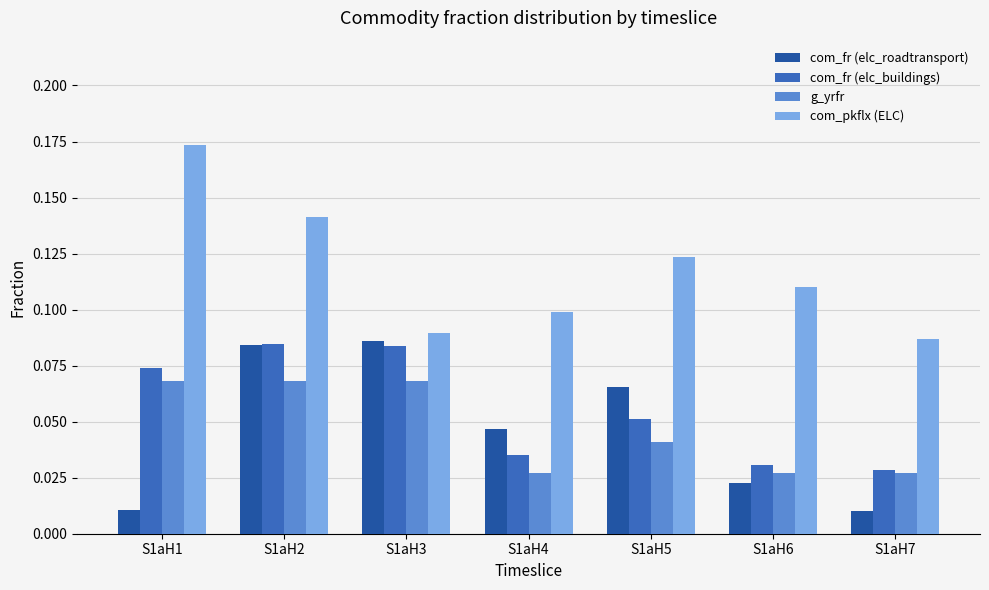

The g_yrfr series shows 0.1 at S1aH2. True or false?

True